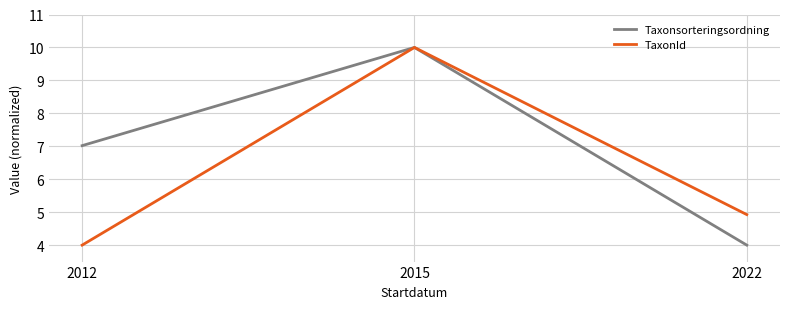

Which series changed the most between 2012 and 2015?

TaxonId